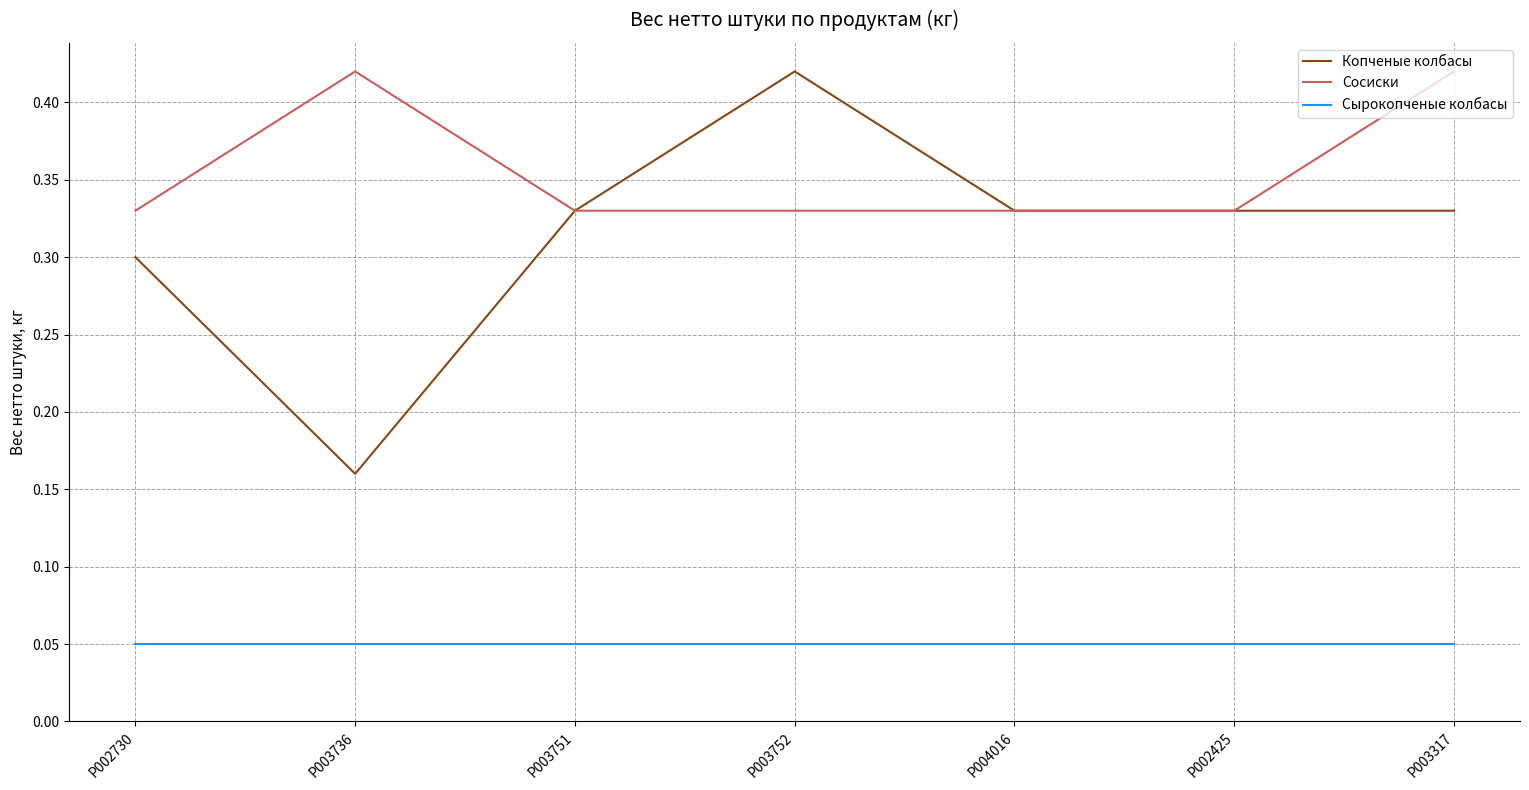

Which category has the lowest value in the Копченые колбасы series?

P003736